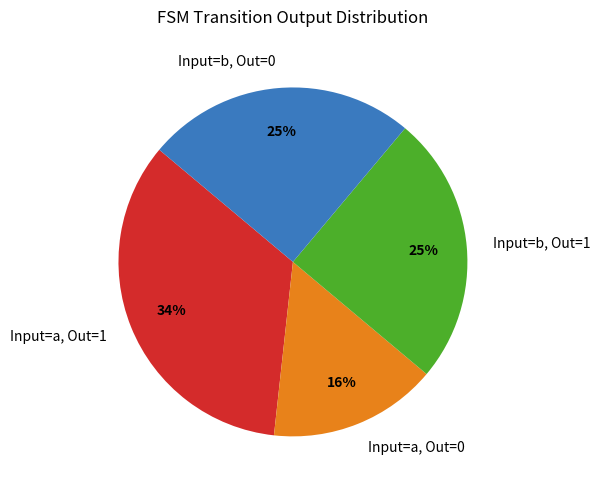

What is the ratio of the value at Input=a, Out=1 to the value at Input=b, Out=0?

1.4